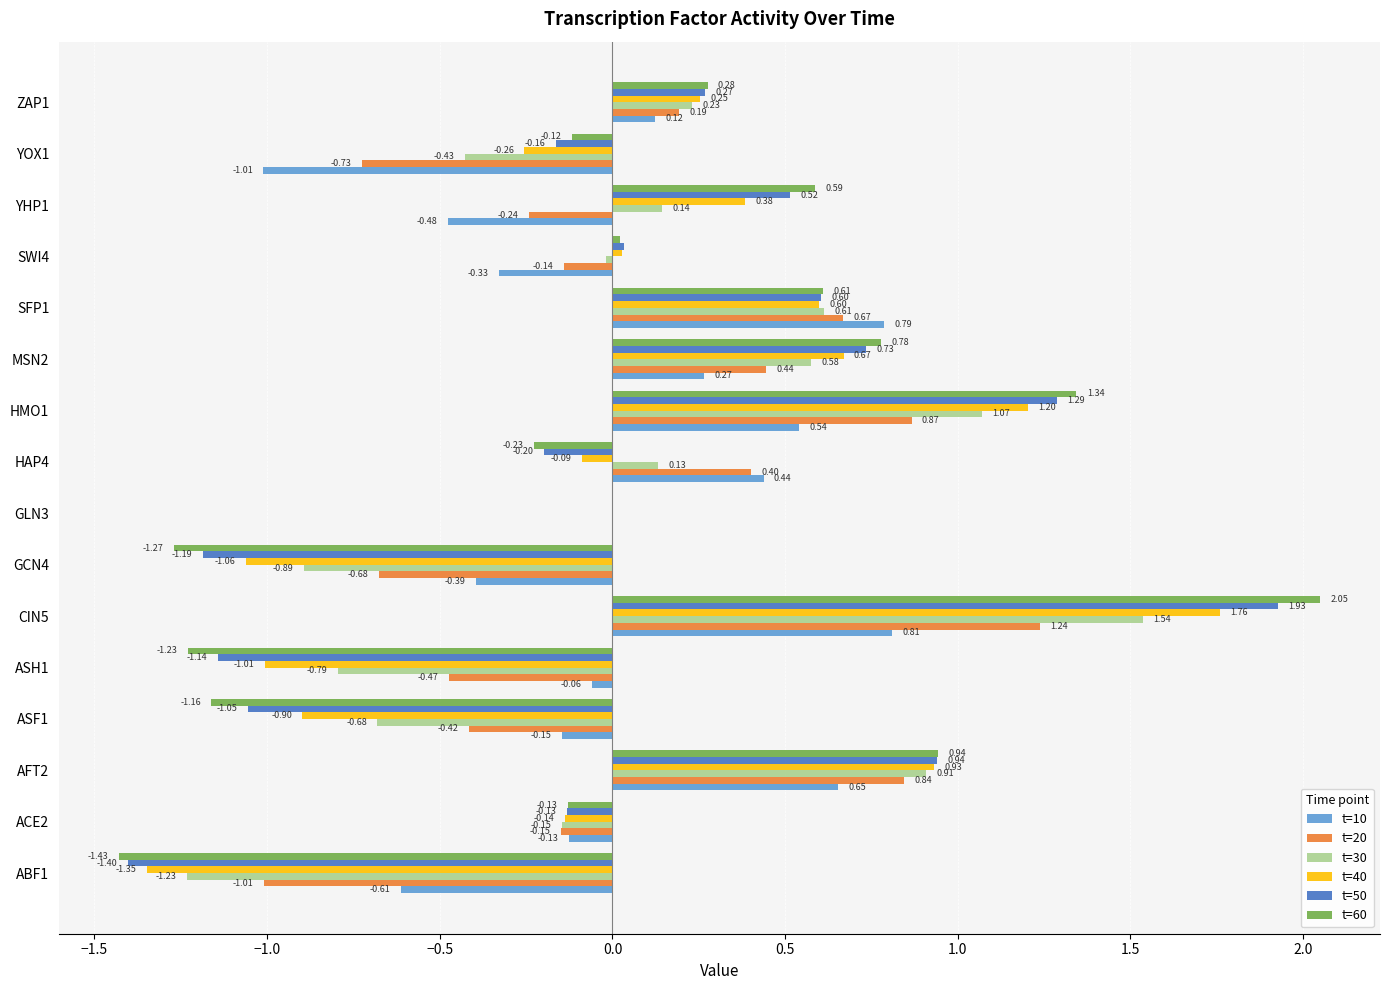

How many categories are shown in the chart?

16